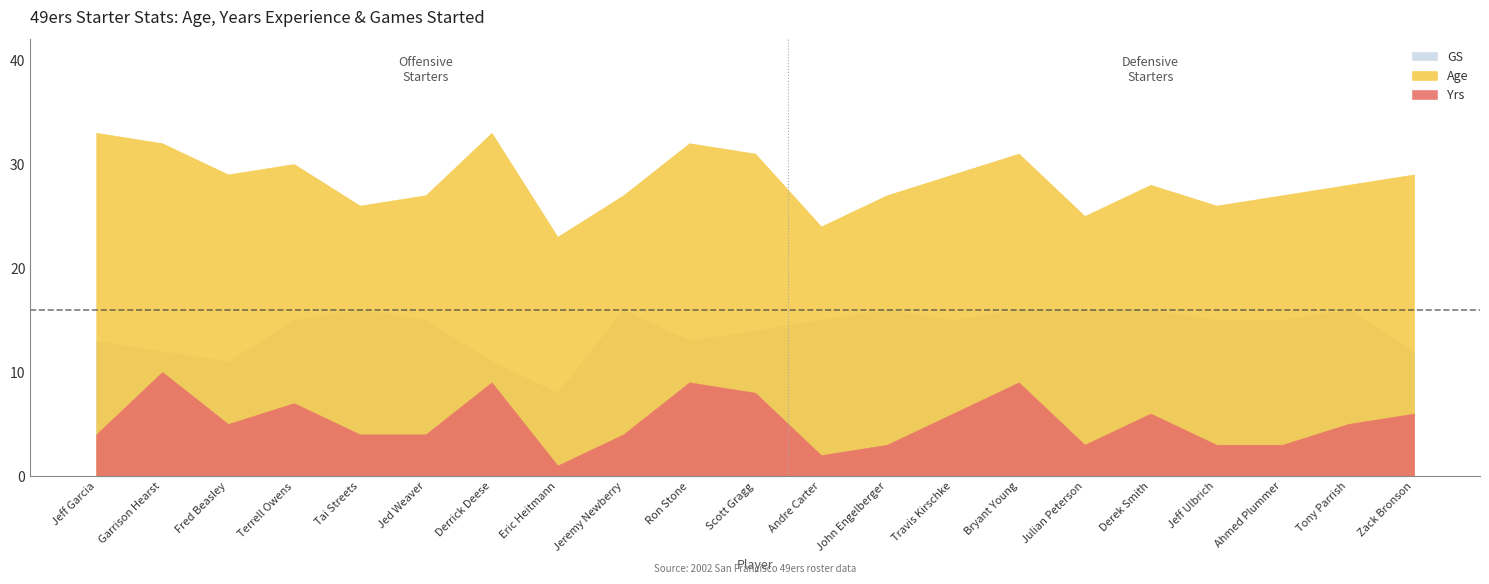

What is the total value across all series at Travis Kirschke?

50